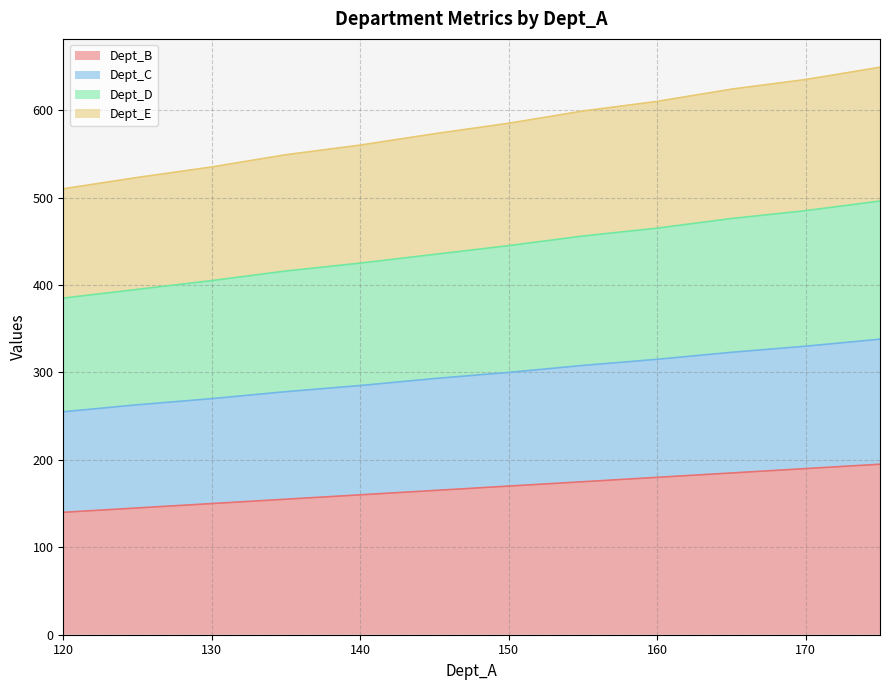

What is the maximum value shown in the chart?

649